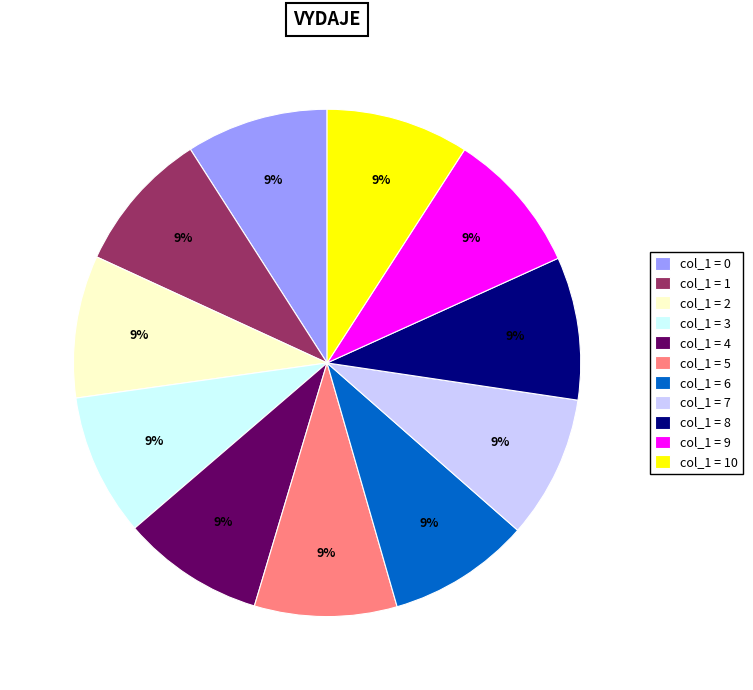

True or false: col_1 = 2 accounts for 1% of the total.

False